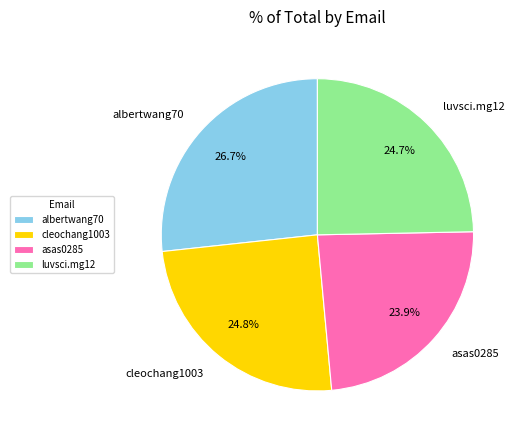

Is there any slice that represents more than half of the pie?

No